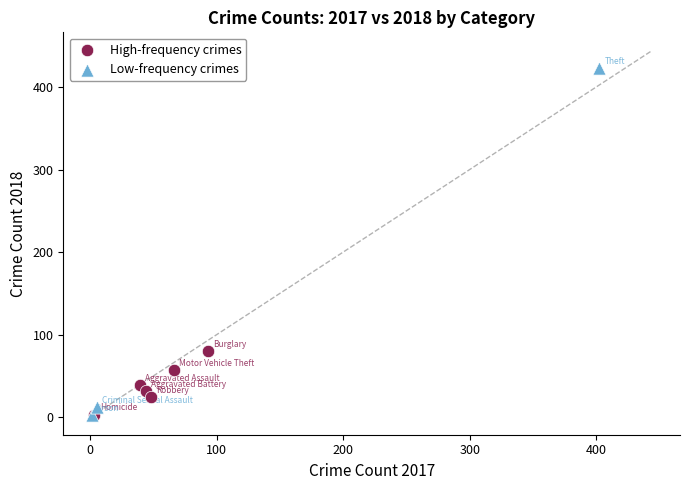

Which series has the widest spread of Y values?

Low-frequency crimes